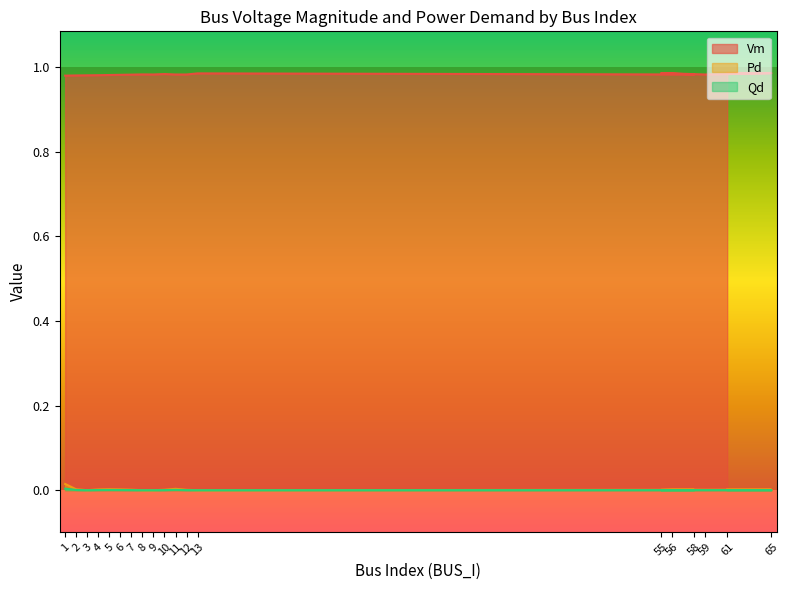

What is the label of the 11th point from the left?

11